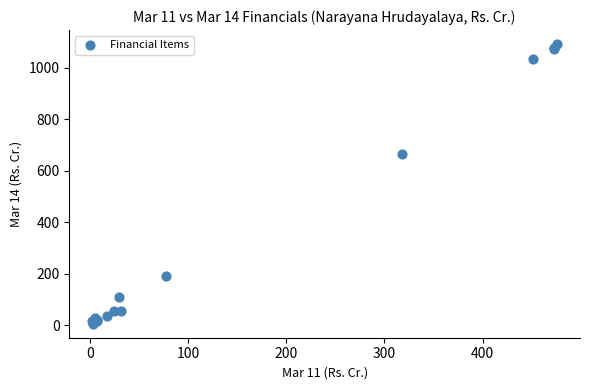

What Y value in the scatter plot is closest to 548?

663.1